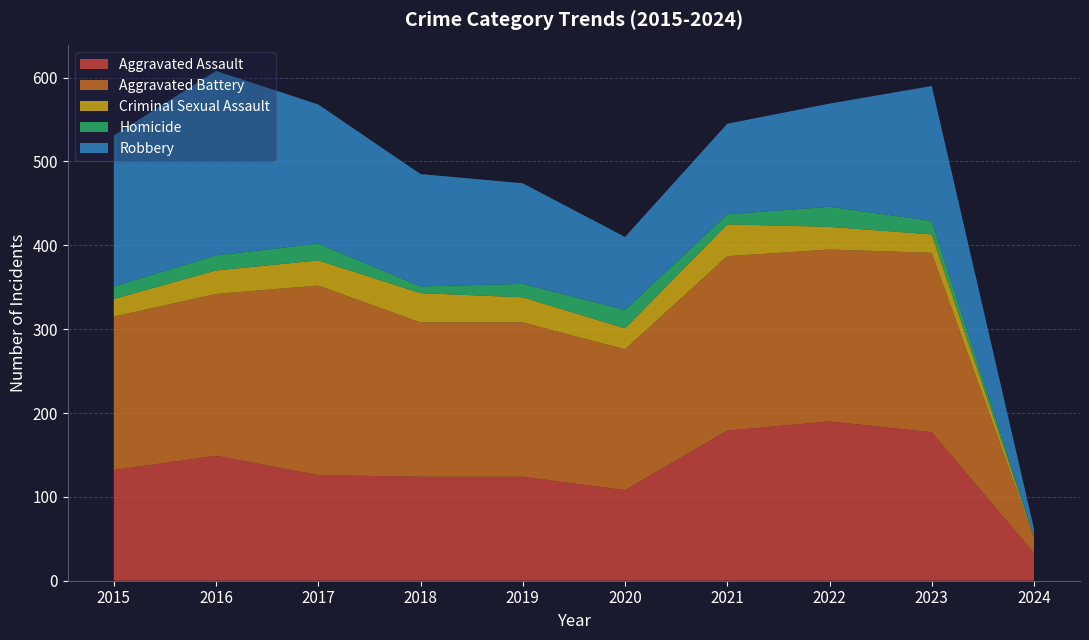

Reading left to right, what are all the values shown in this chart?

Aggravated Assault: 132	149	126	124	124	108	179	190	177	33
Aggravated Battery: 183	193	226	184	184	168	208	205	214	18
Criminal Sexual Assault: 21	28	30	35	30	25	38	27	22	1
Homicide: 15	18	20	8	16	22	12	24	16	1
Robbery: 180	220	166	134	120	87	108	123	161	9